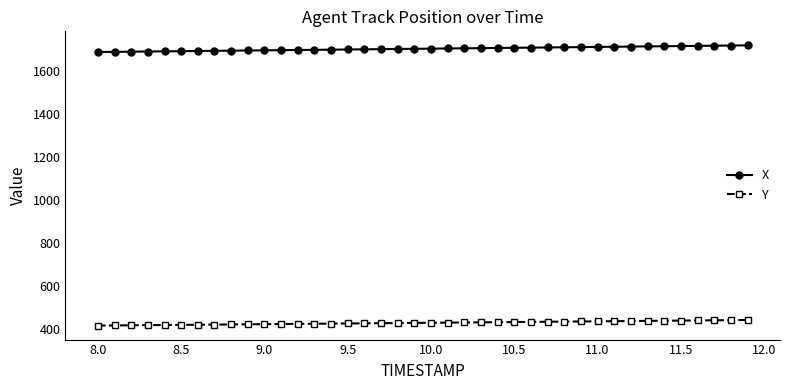

How many lines are shown in the chart?

2